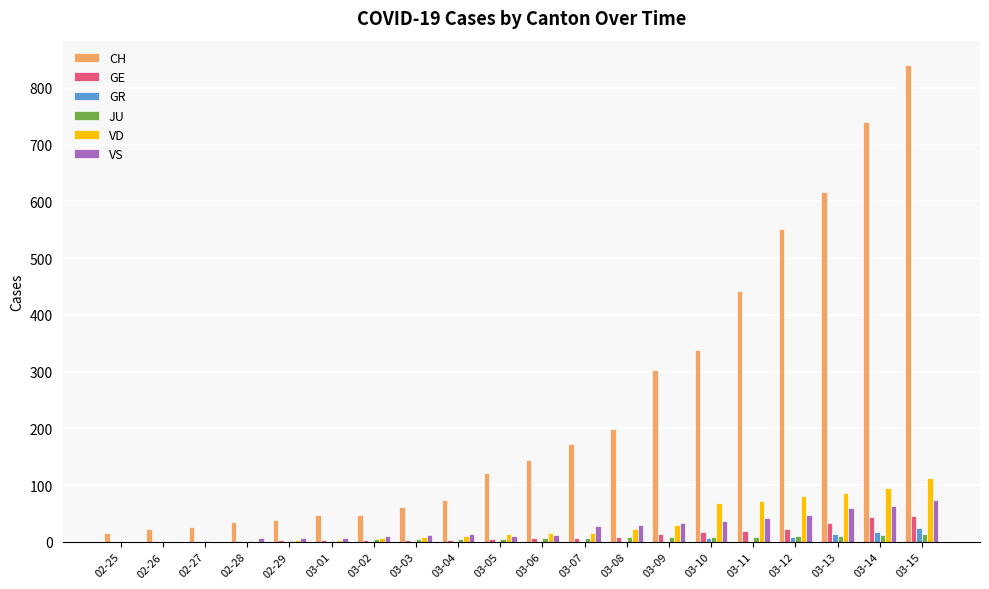

Are the bars grouped side by side (vs. stacked)?

Yes